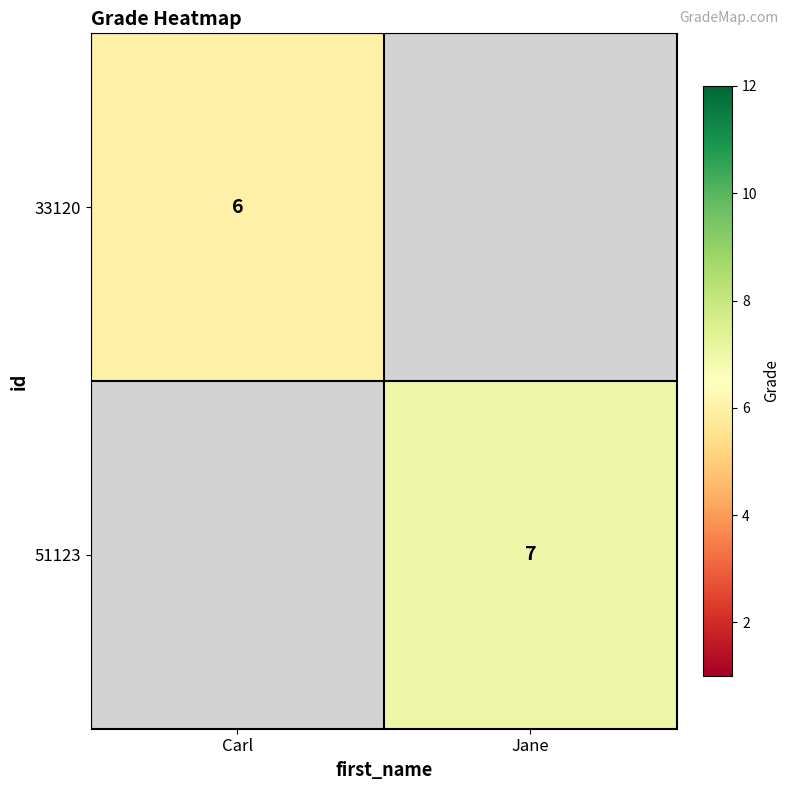

At how many categories does at least one series exceed 6?

1